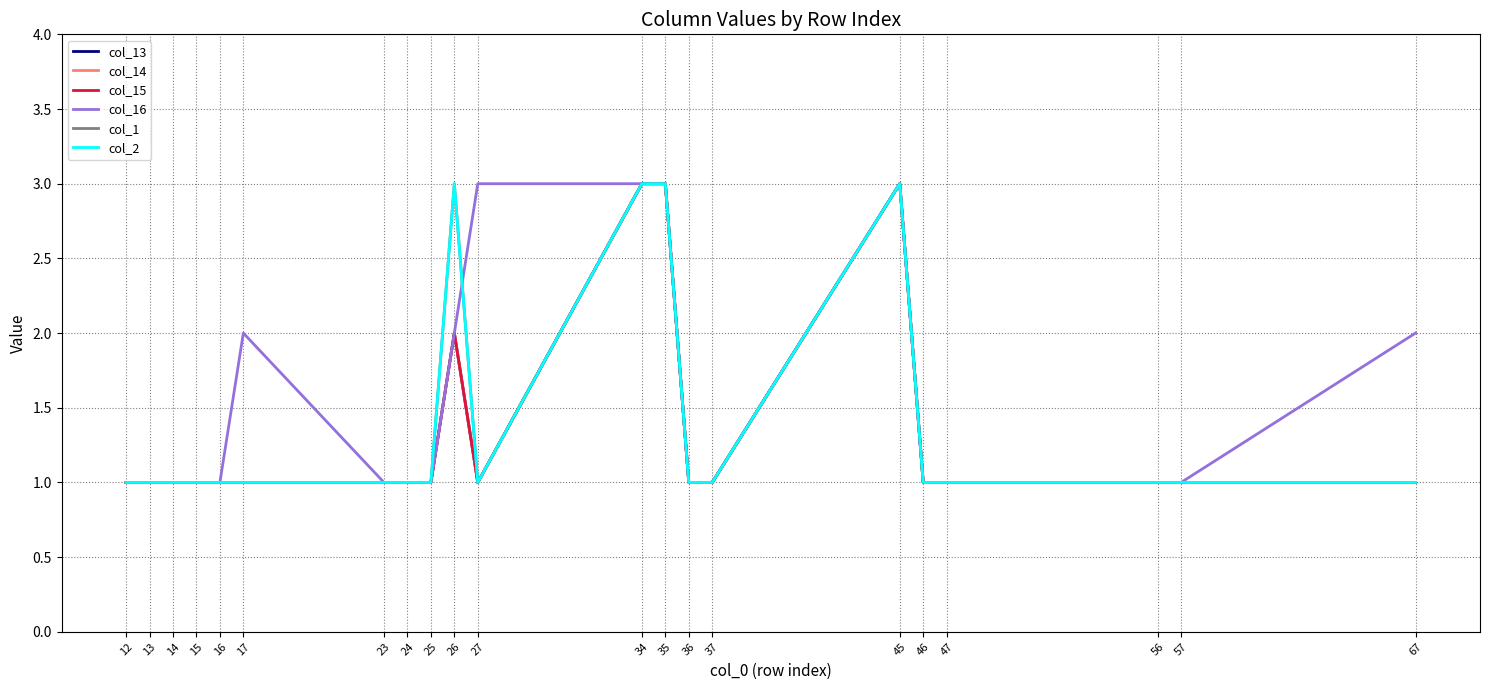

Where is the first local maximum for col_16?

17